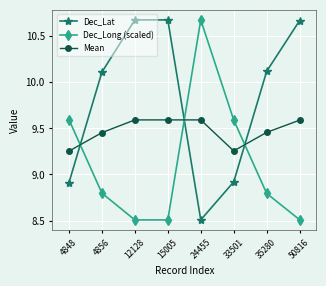

What is the difference between the second highest and minimum values in the Mean series?

0.3